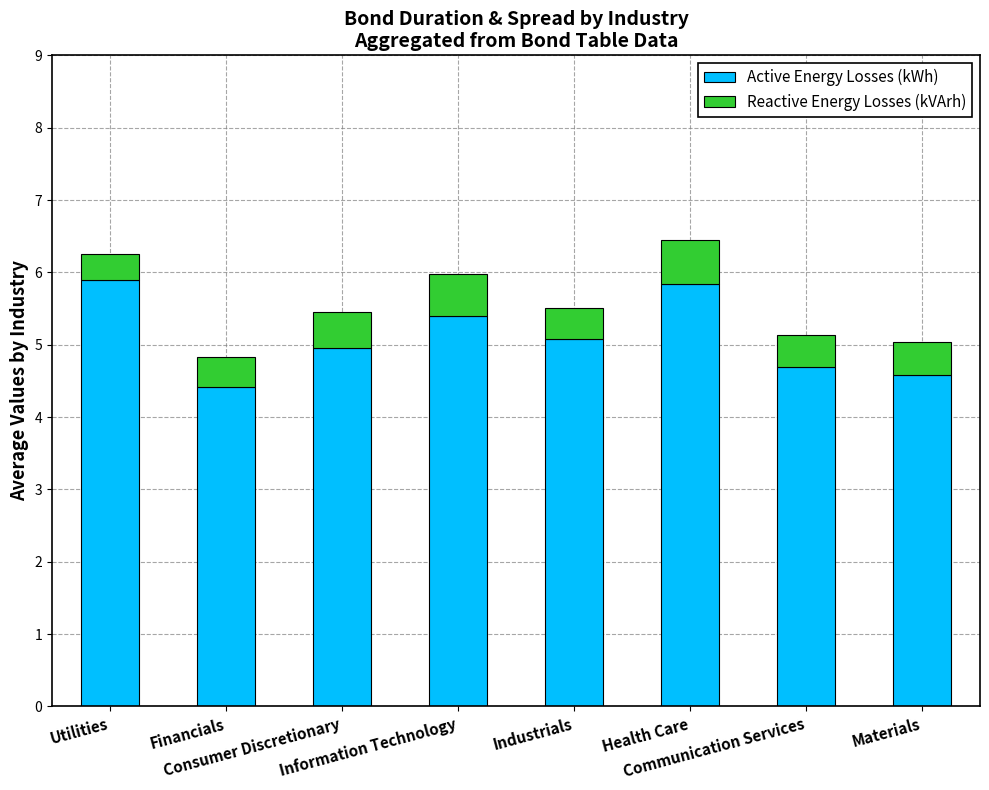

What is the total value across all series at Communication Services?

5.1